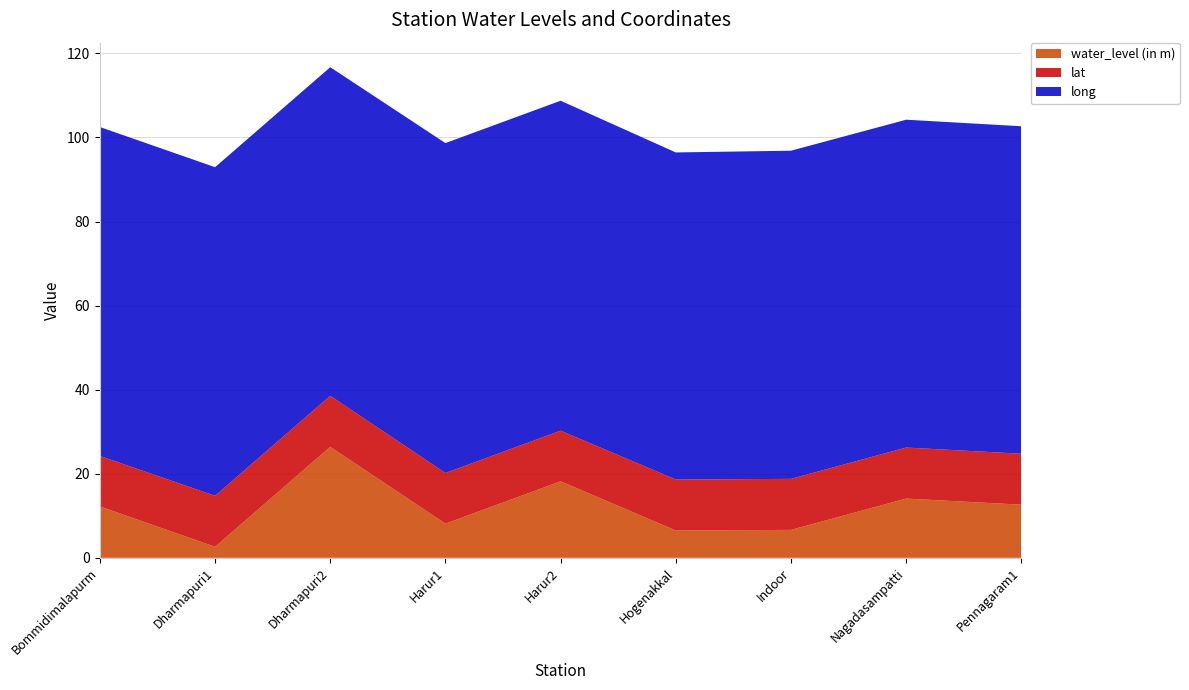

Reading left to right, transcribe all the data shown in this chart.

water_level (in m): 12.2	2.6	26.4	8.1	18.2	6.5	6.7	14.1	12.6
lat: 12.0	12.1	12.1	12.0	12.1	12.1	12.1	12.1	12.1
long: 78.2	78.2	78.2	78.5	78.5	77.8	78.1	78.0	77.9